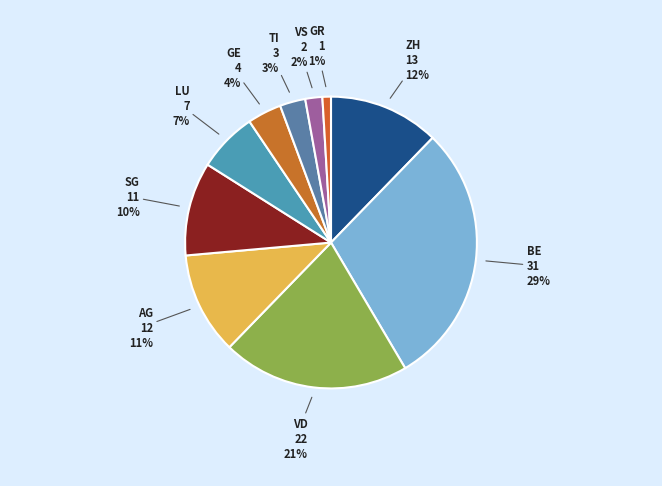

How many slices are in this pie chart?

10